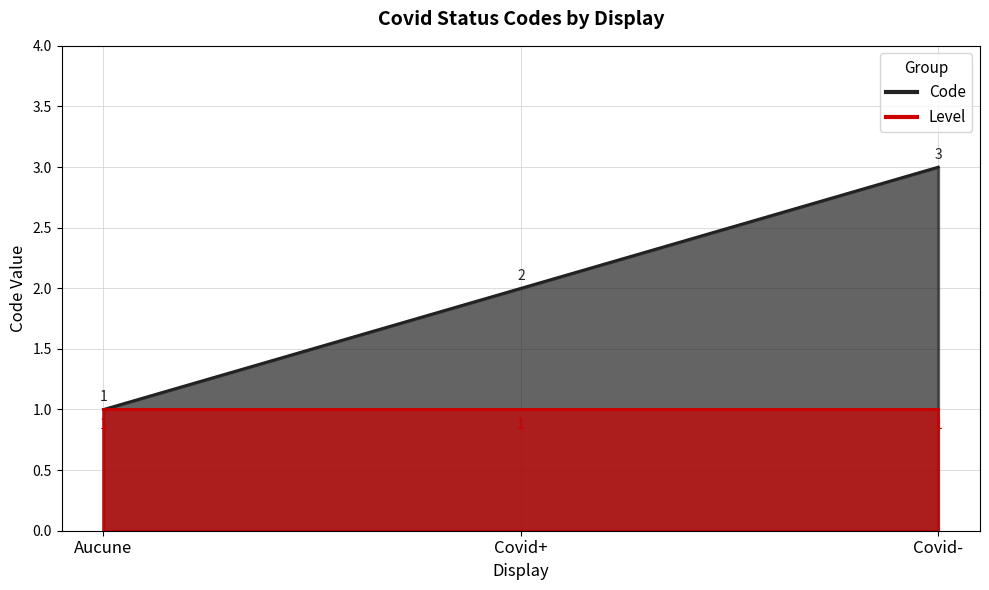

How many data points are above 2?

1